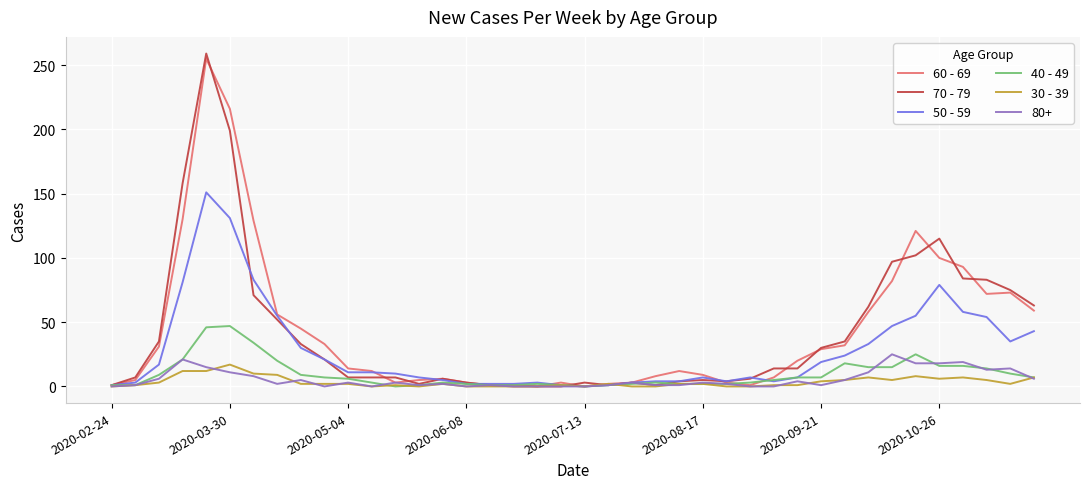

What is the maximum value shown in the chart?

259